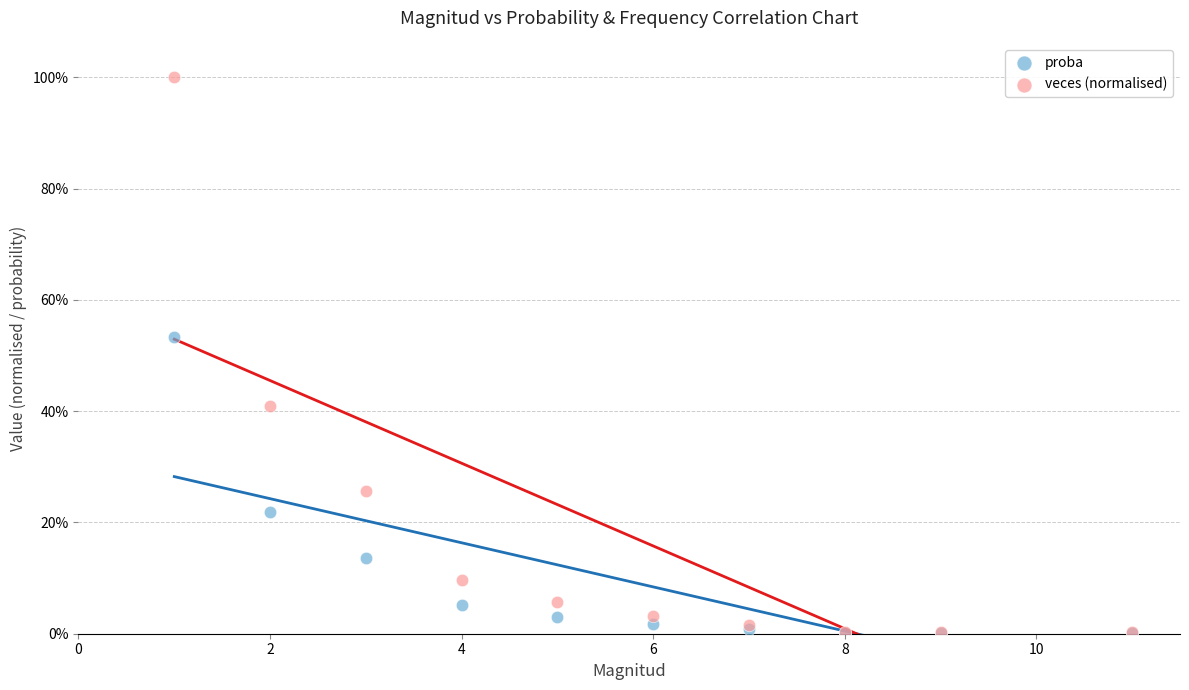

Which series contains the highest Y value?

veces (normalised)